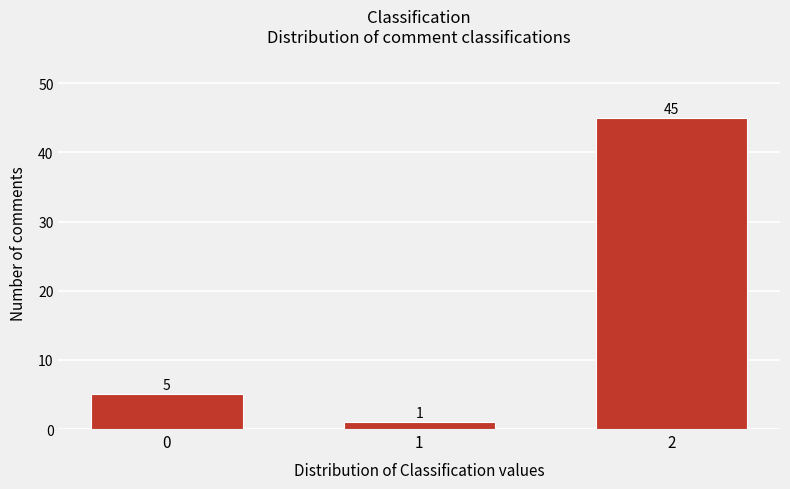

Reading left to right, list all the values displayed in this chart.

5	1	45